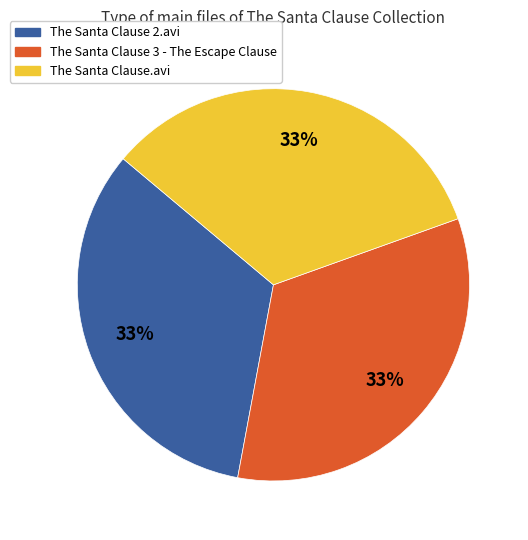

How many segments does this pie chart have?

3